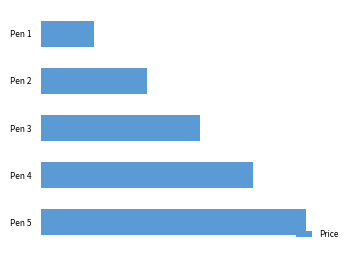

List the labels in order of value, largest first.

Pen 5, Pen 4, Pen 3, Pen 2, Pen 1